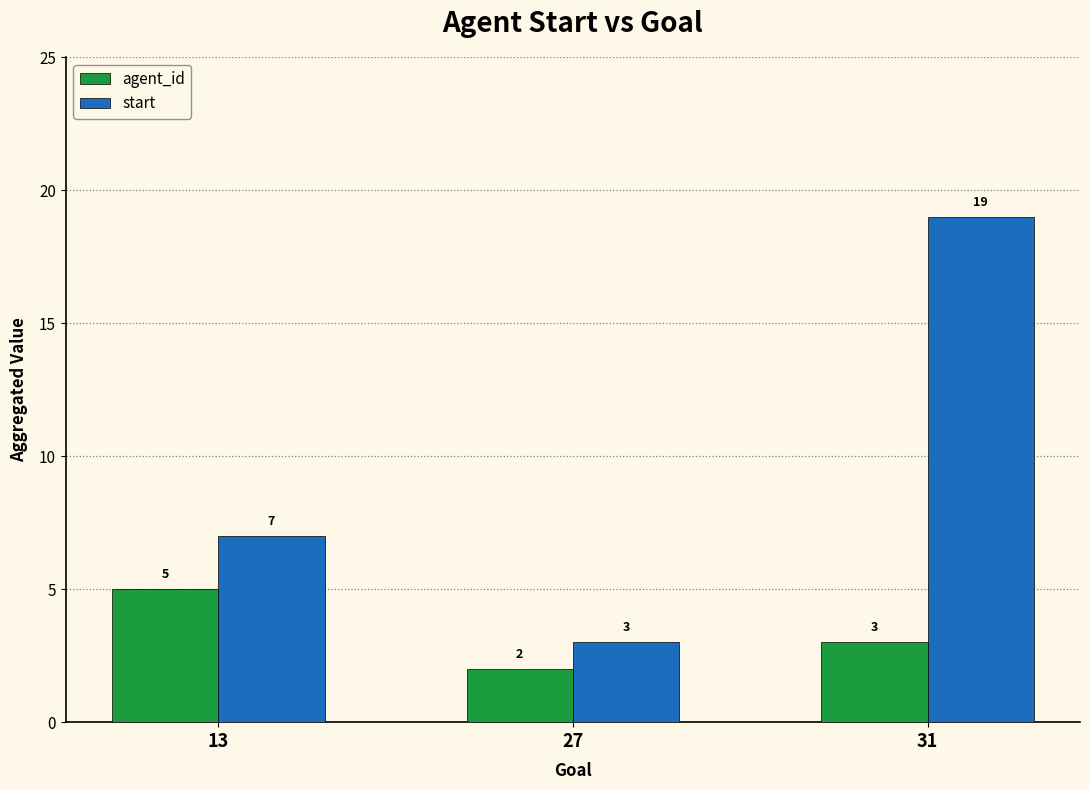

How many agent_id values are between 2 and 5?

3